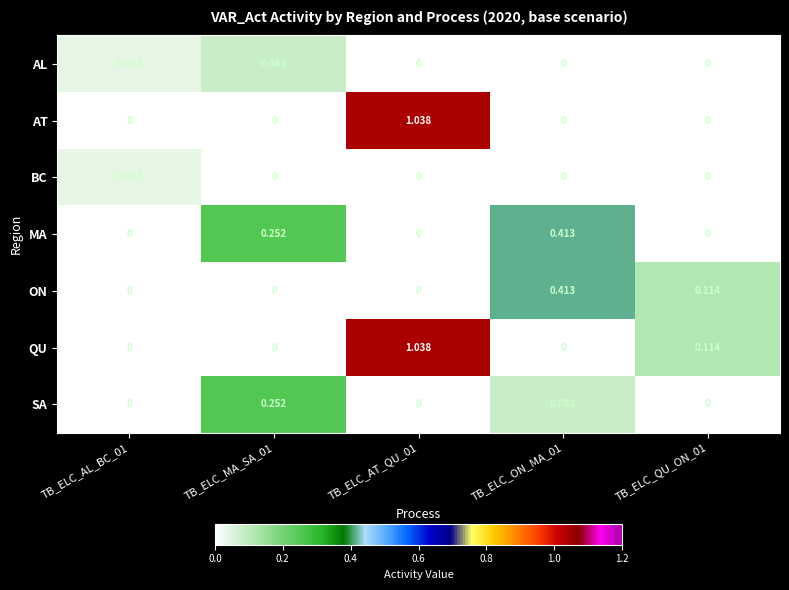

Is the value of ON at TB_ELC_ON_MA_01 greater than the value of QU at TB_ELC_AT_QU_01?

No